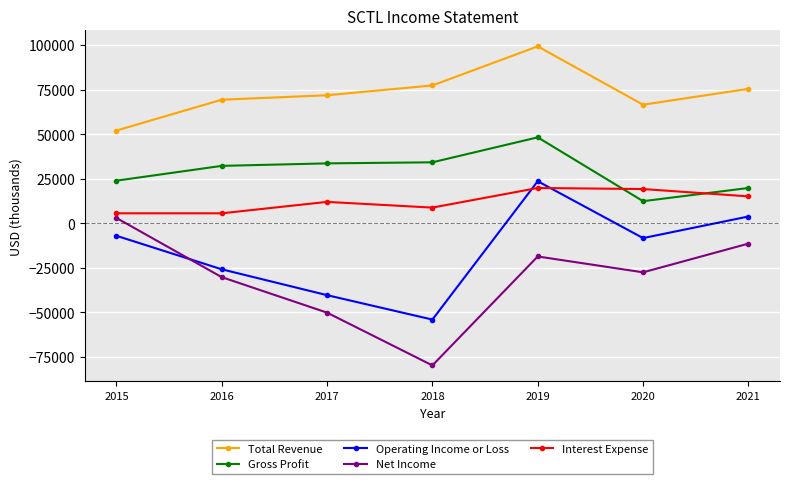

List the series in order of their peak value, lowest first.

Net Income, Interest Expense, Operating Income or Loss, Gross Profit, Total Revenue